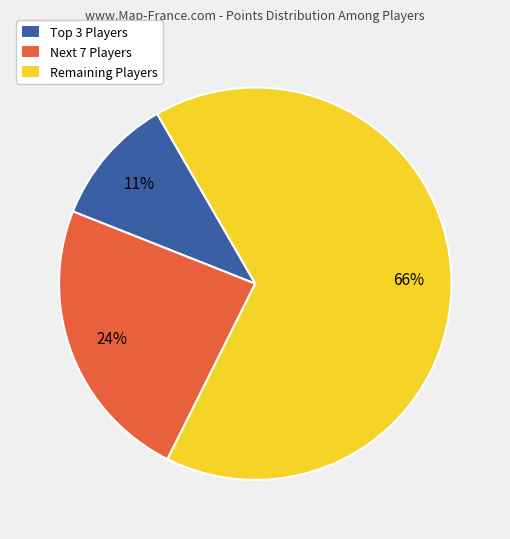

Is it true that Remaining Players is 56% of the pie?

False